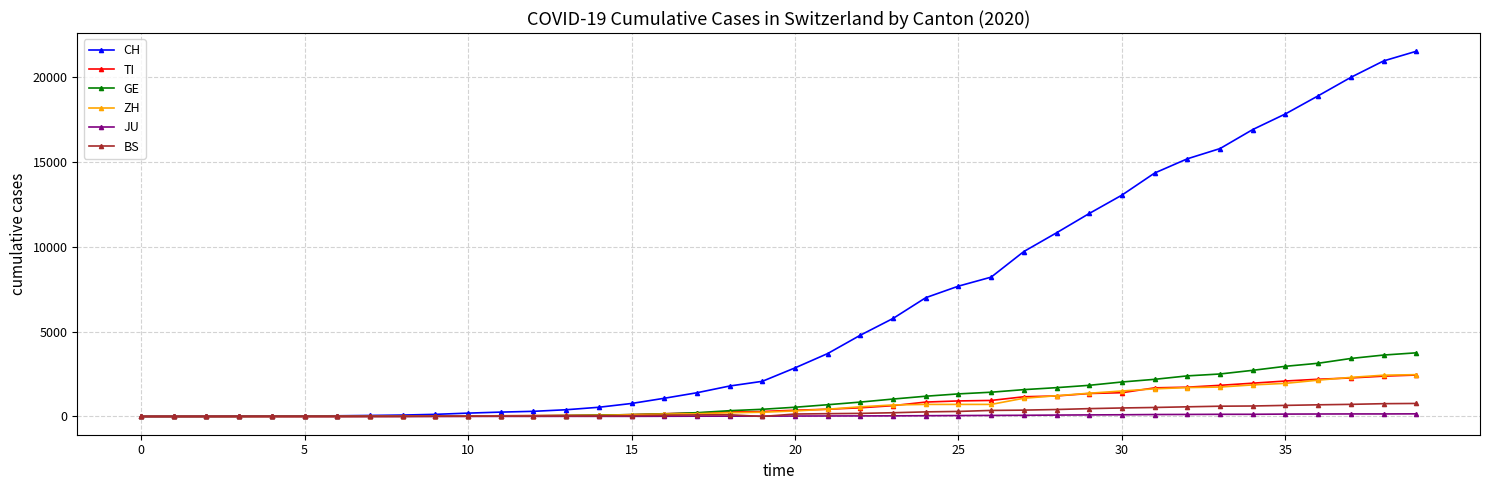

How many values in the GE series are below 544?

20